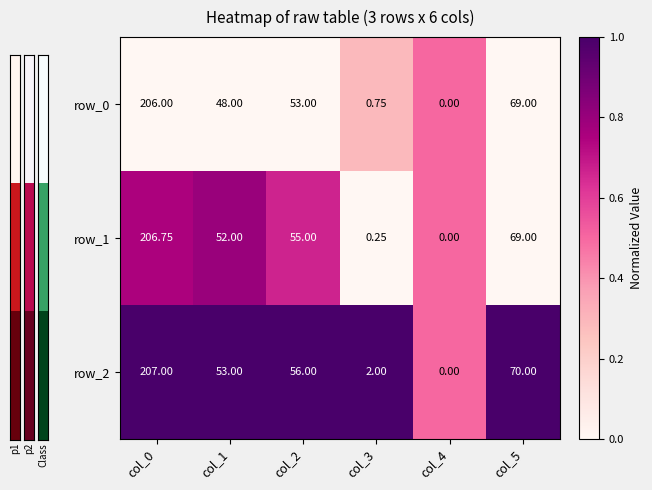

What is the difference between the maximum and second lowest values in the row_1 series?

206.5